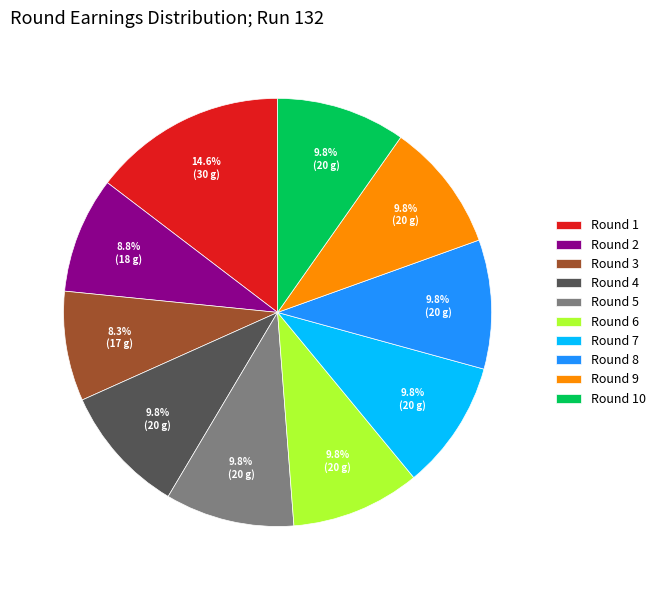

What is the ratio of the value at Round 1 to the value at Round 3?

1.8